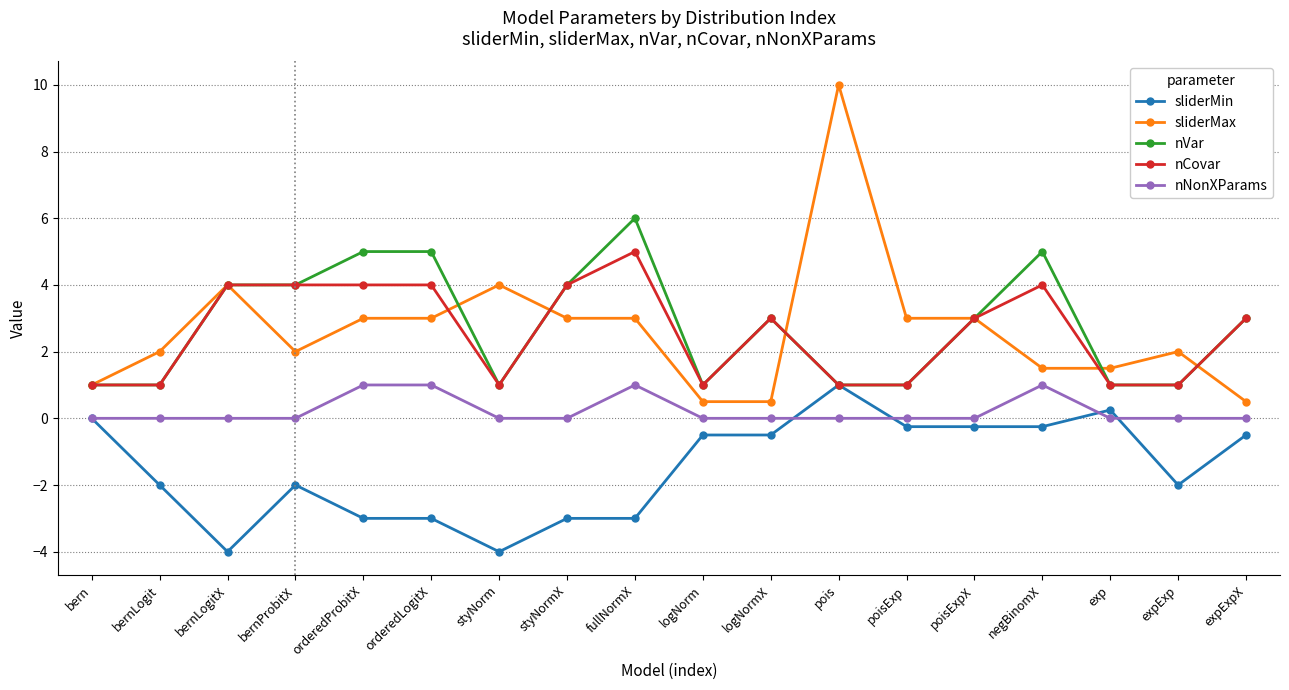

Which series has the largest range (max minus min)?

sliderMax